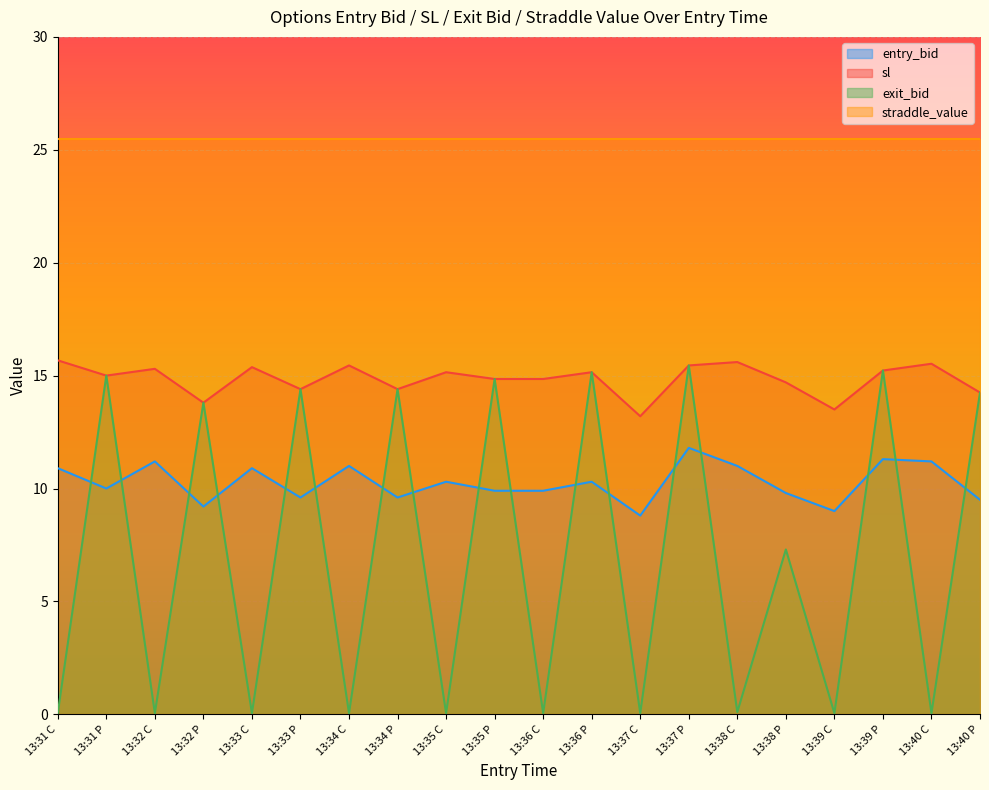

At which category does exit_bid reach its first local peak?

13:31 P